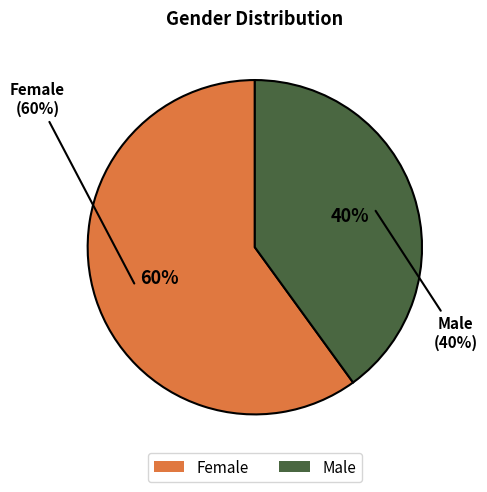

What is the largest slice in the pie chart?

Female